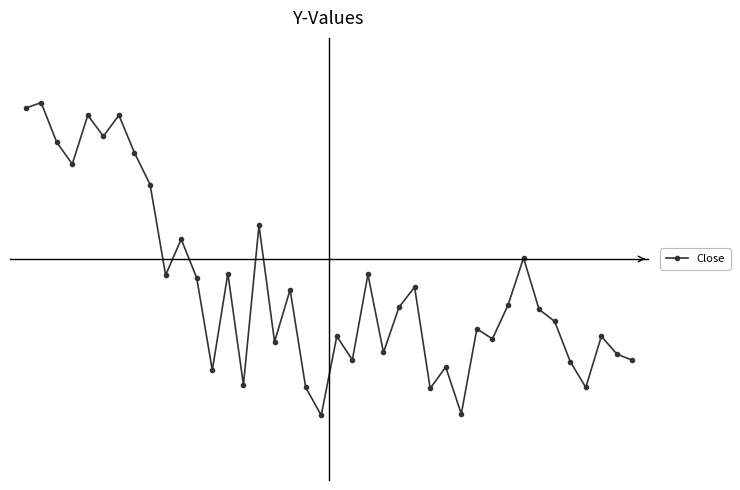

Does the chart have visible grid lines?

No